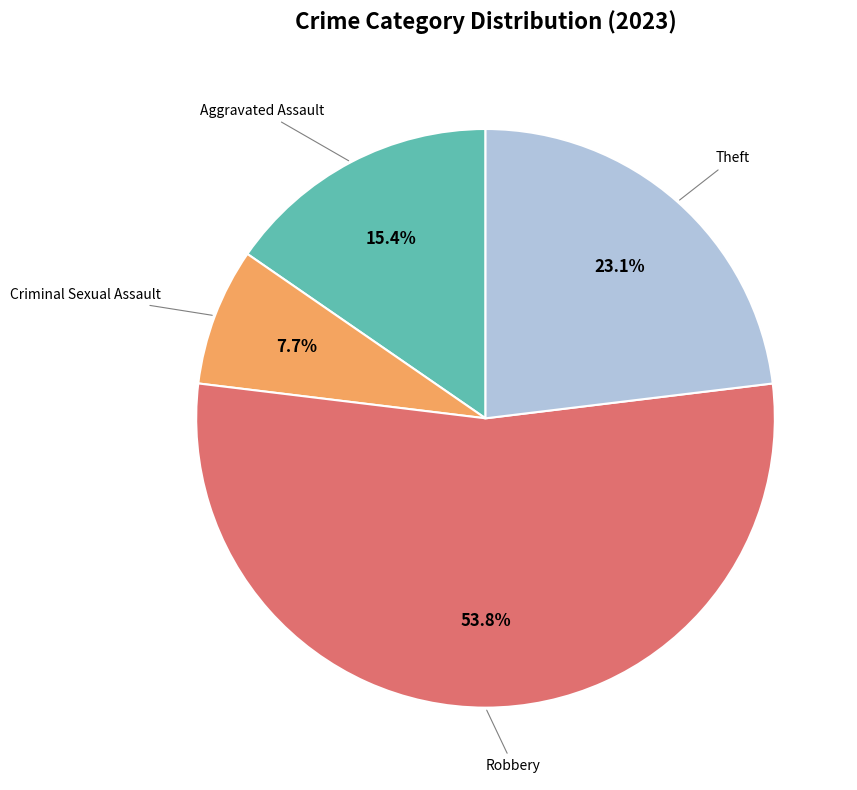

Is there a majority slice in this chart?

Yes